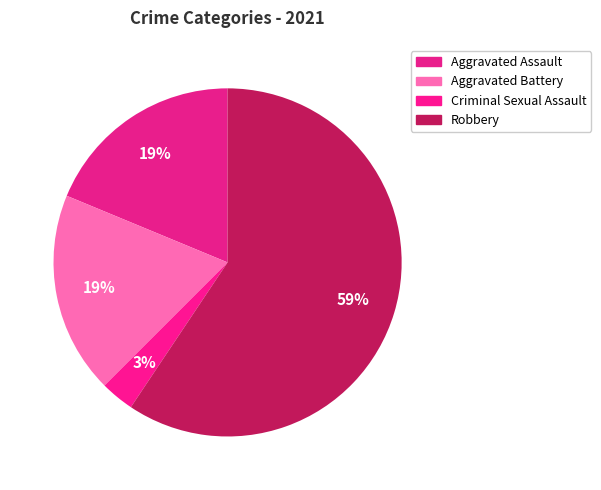

Do Criminal Sexual Assault and Aggravated Assault together represent more than half of the pie?

No